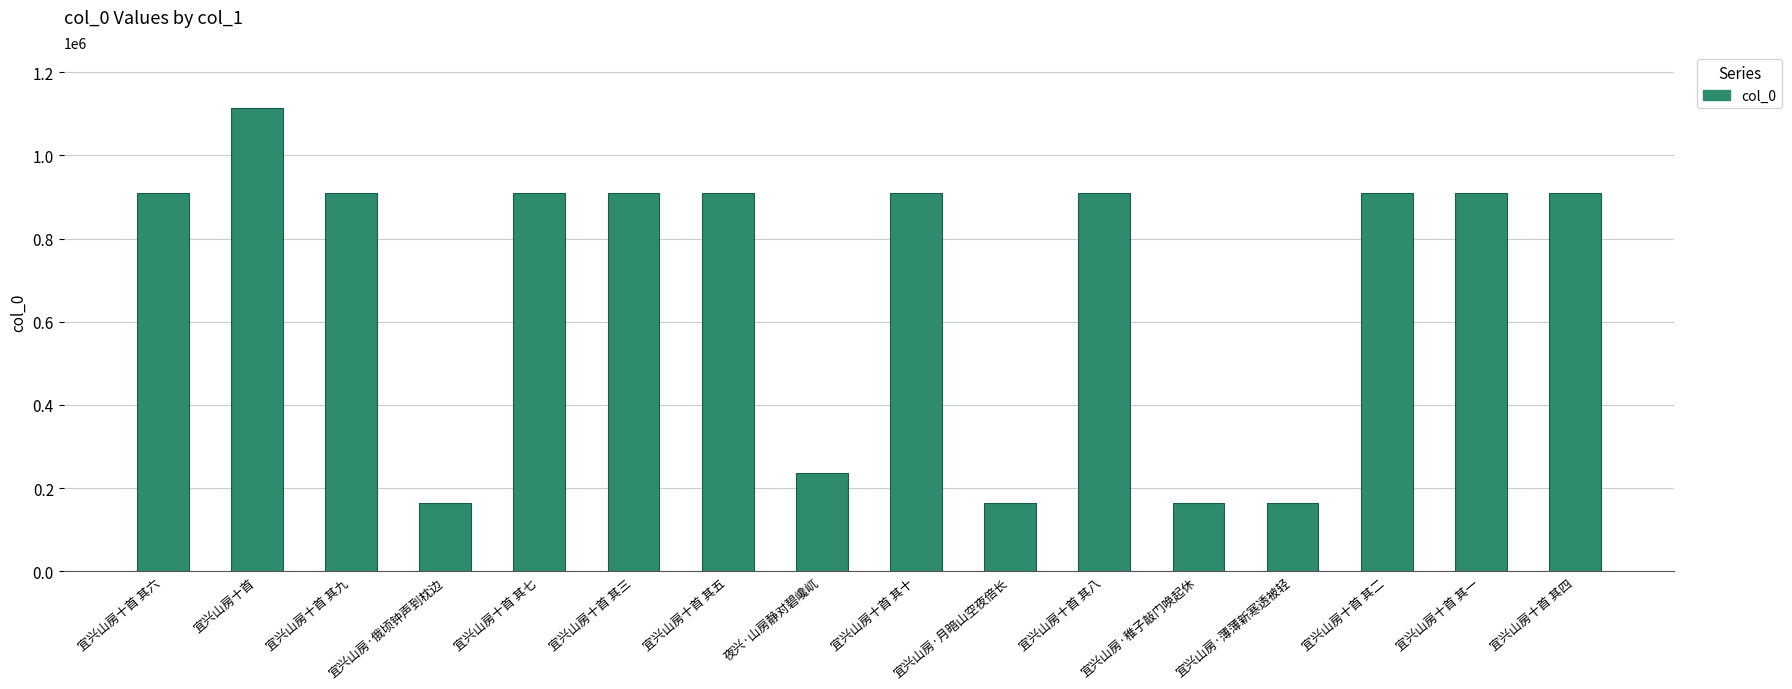

What is the label of the 4th bar from the right?

宜兴山房·薄薄新寒透被轻